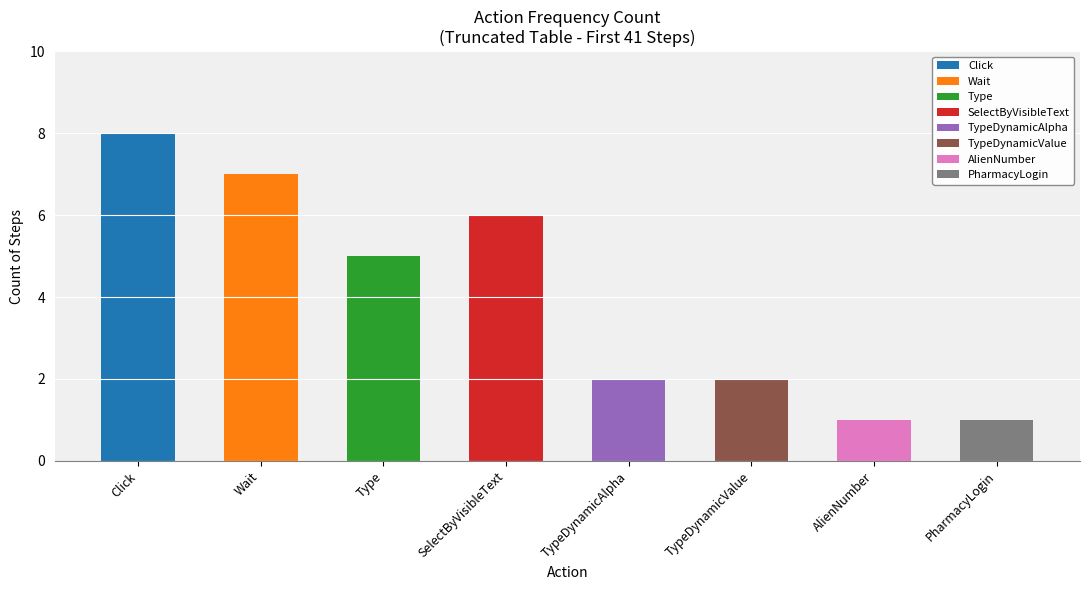

How many data points are less than 5?

4